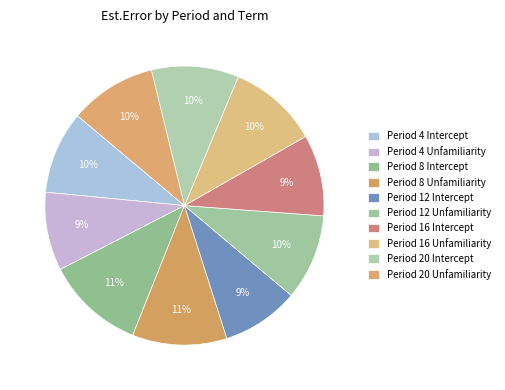

To the nearest percent, what is the difference between the largest and smallest slice percentages?

2%